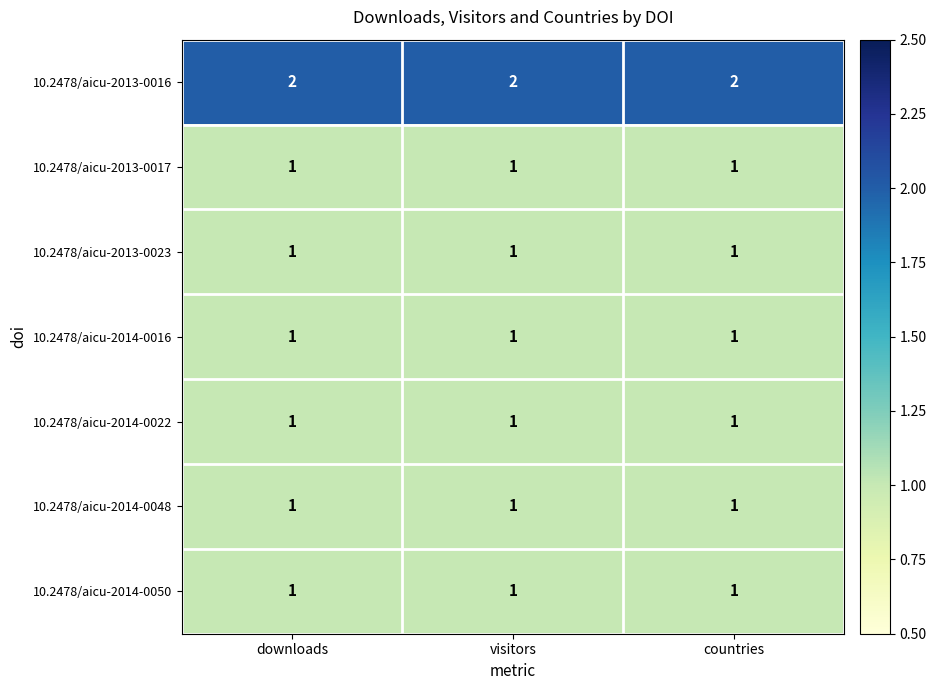

True or false: 10.2478/aicu-2013-0017 has a value of 0 at countries.

False